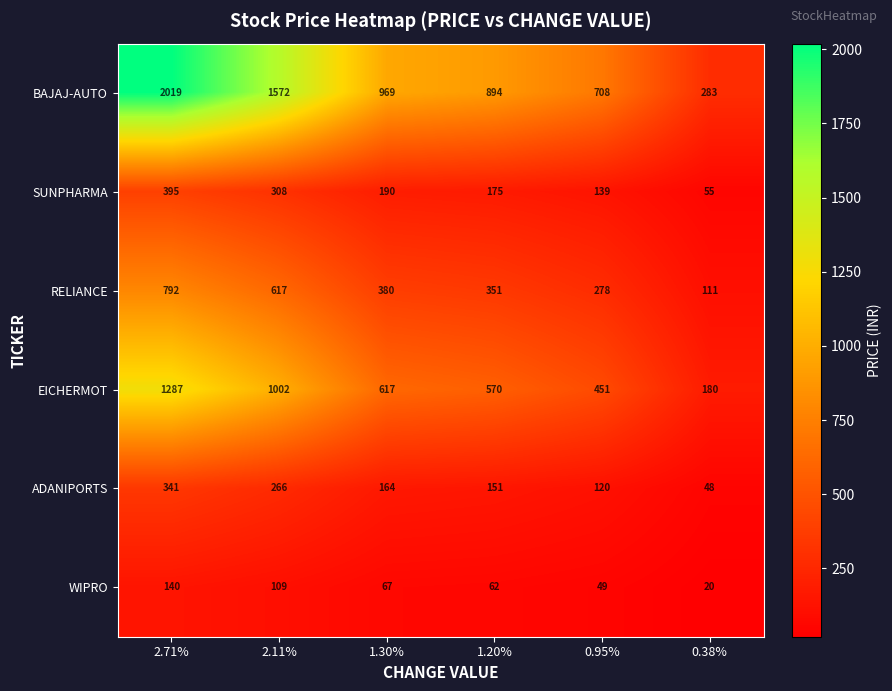

Rank the series at 1.20% from highest to lowest value.

BAJAJ-AUTO, EICHERMOT, RELIANCE, SUNPHARMA, ADANIPORTS, WIPRO